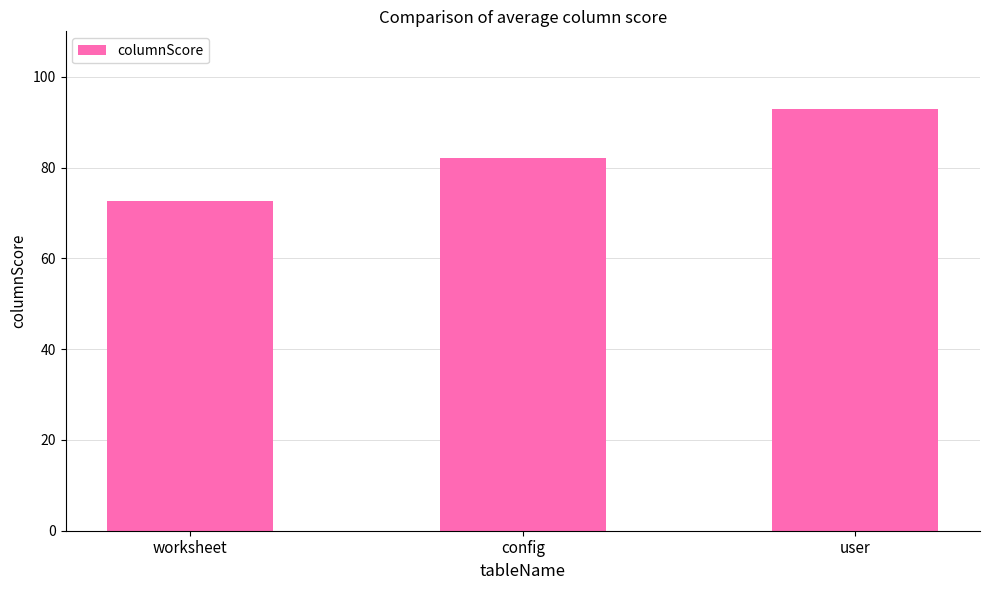

Count the number of data series in this chart.

1